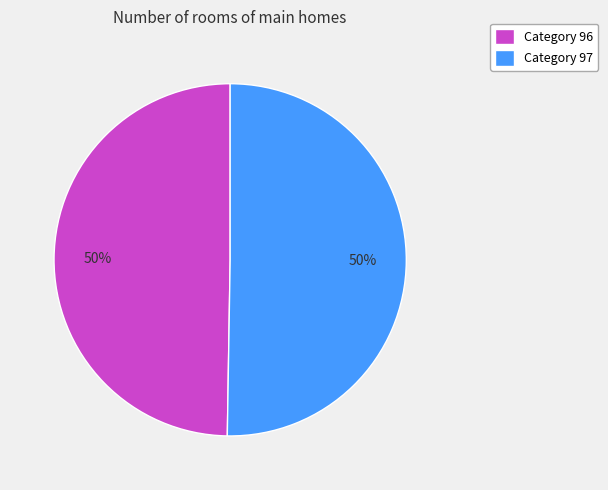

To the nearest percent, what is the average slice percentage?

50%